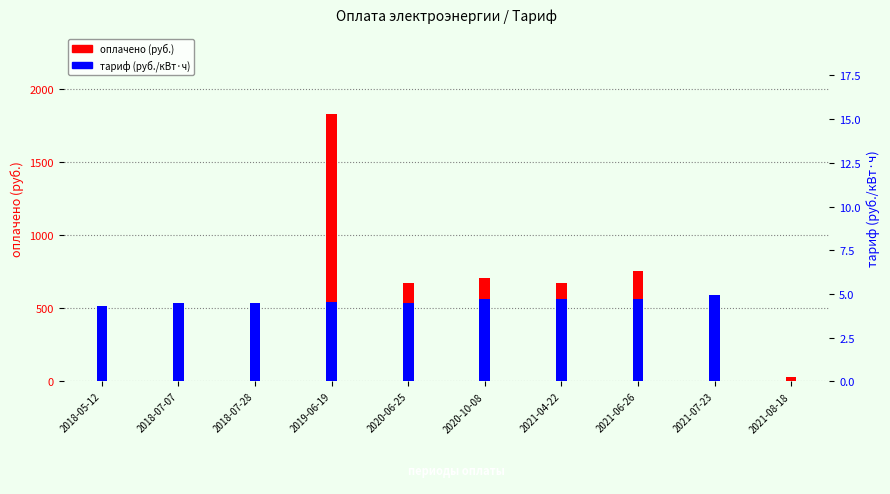

Reading left to right, list all the values displayed in this chart.

оплачено: 2018-05-12=429.0	2018-07-07=450.0	2018-07-28=450.0	2019-06-19=1828.0	2020-06-25=673.5	2020-10-08=706.5	2021-04-22=675.0	2021-06-26=757.5	2021-07-23=522.0	2021-08-18=27.6
тариф: 2018-05-12=4.3	2018-07-07=4.5	2018-07-28=4.5	2019-06-19=4.6	2020-06-25=4.5	2020-10-08=4.7	2021-04-22=4.7	2021-06-26=4.7	2021-07-23=5.0	2021-08-18=0.0